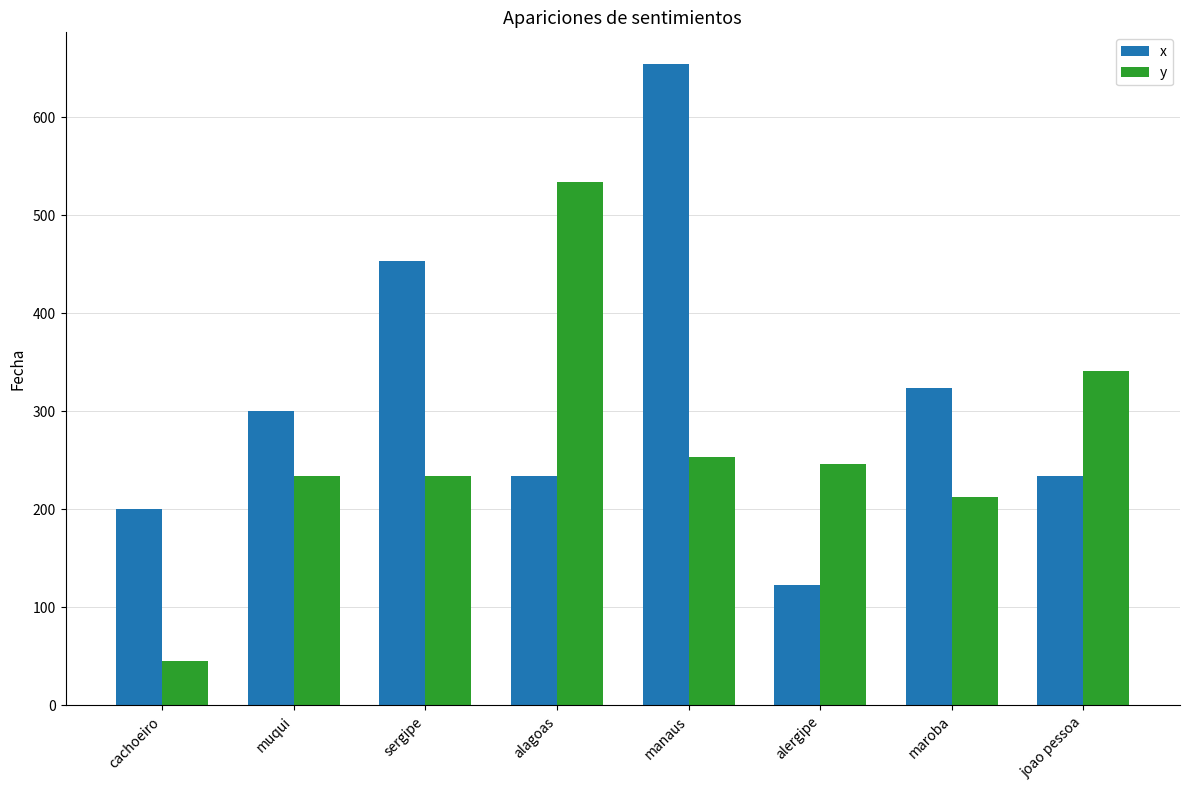

True or false: y has a value of 341 at joao pessoa.

True